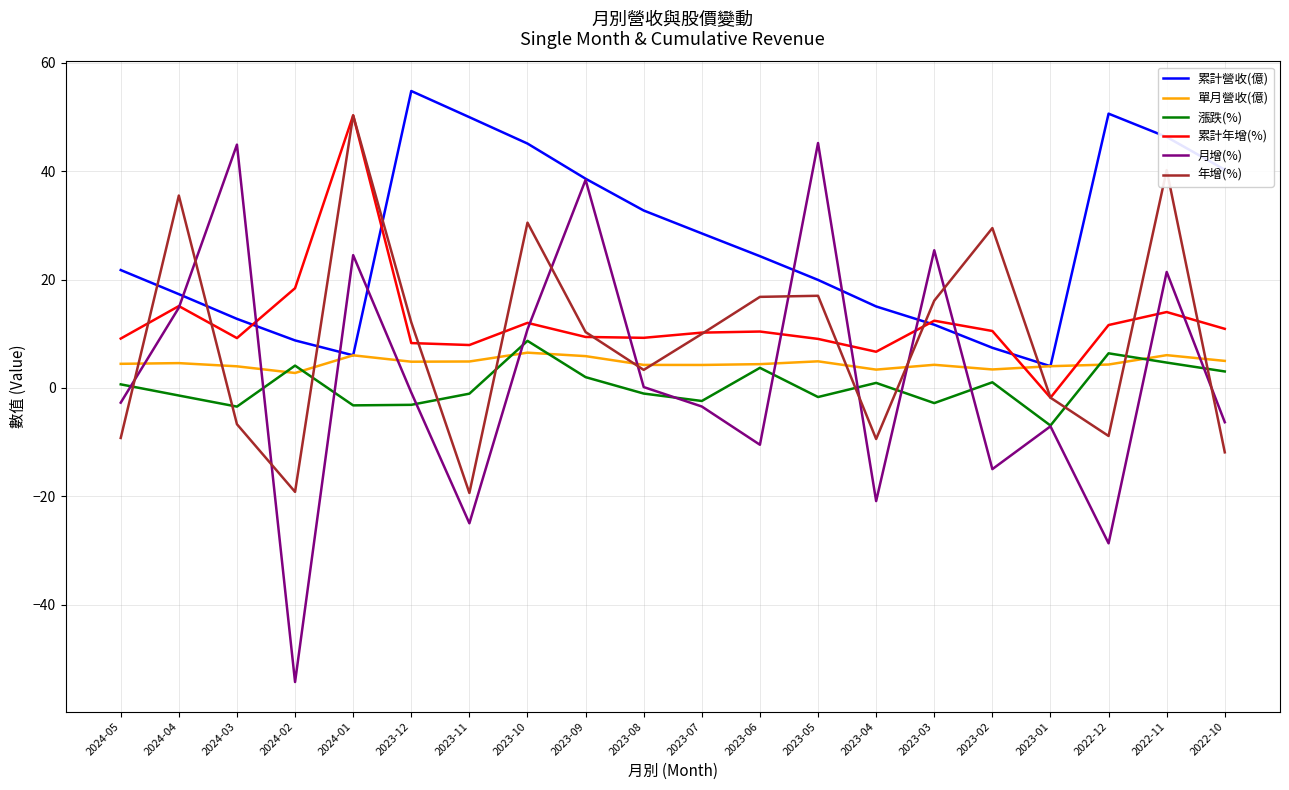

How many lines are shown in the chart?

6